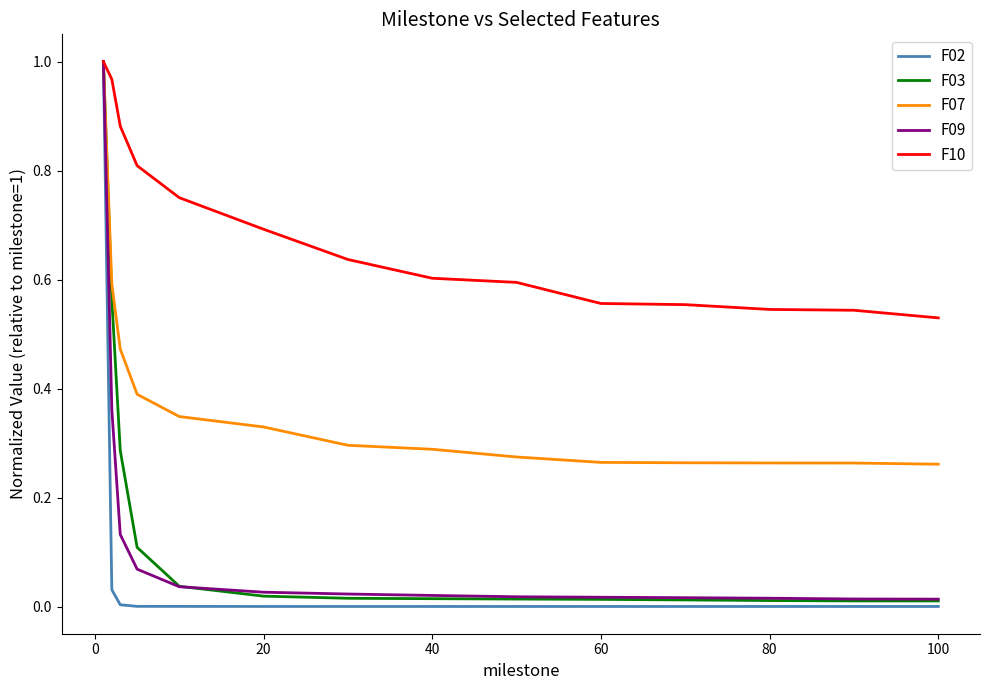

Which series has the widest spread of values?

F02